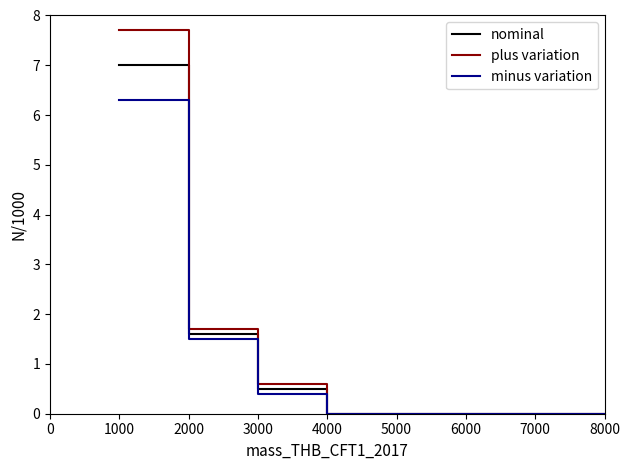

Reading left to right, extract all data points from this chart.

nominal: 7.0	7.0	1.6	1.6	0.5	0.5	0.0	0.0	0.0	0.0	0.0	0.0	0.0	0.0
plus variation: 7.7	7.7	1.7	1.7	0.6	0.6	0.0	0.0	0.0	0.0	0.0	0.0	0.0	0.0
minus variation: 6.3	6.3	1.5	1.5	0.4	0.4	0.0	0.0	0.0	0.0	0.0	0.0	0.0	0.0